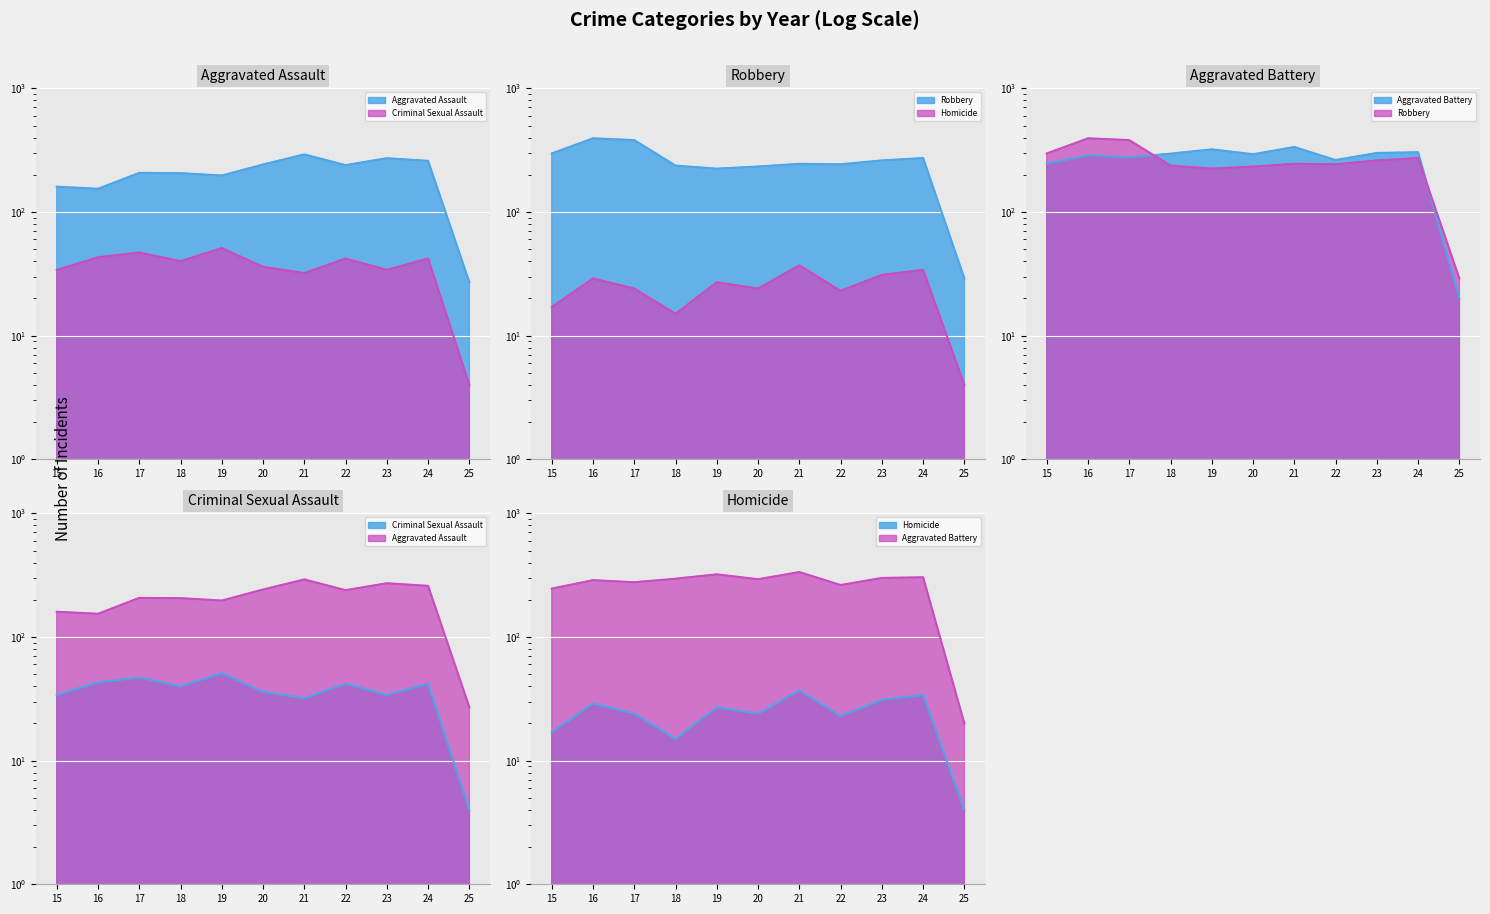

In Robbery, how many points are lower than both neighbors (excluding endpoints)?

2